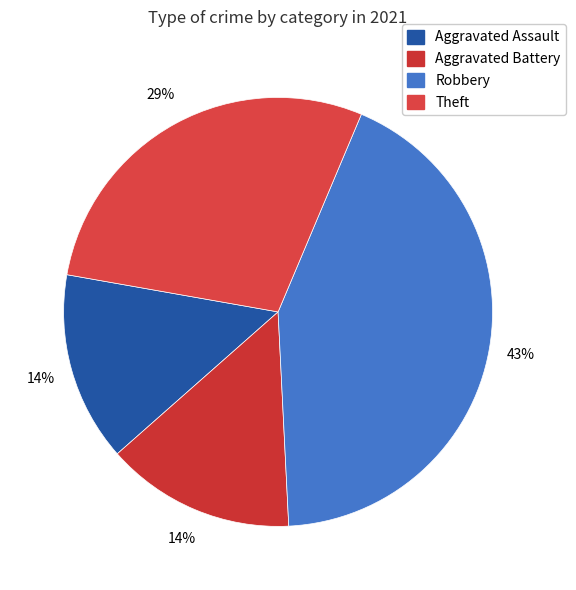

How many slices are in this pie chart?

4